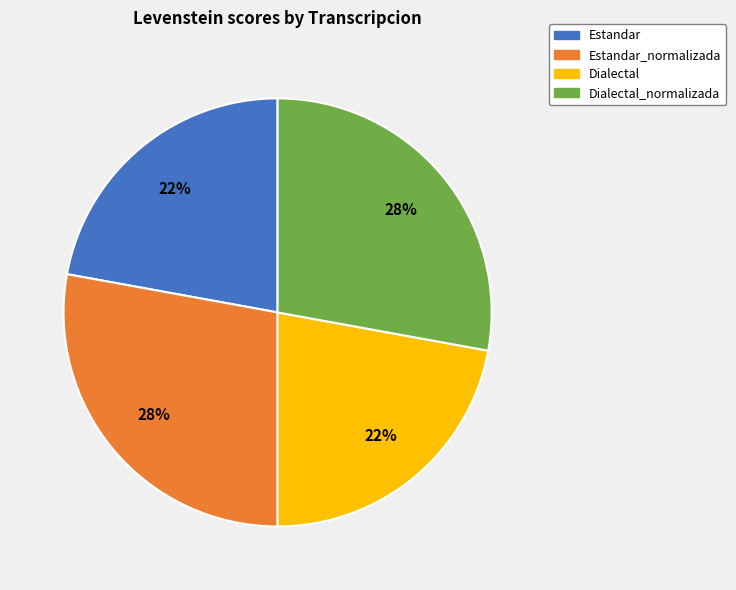

Does any single category account for the majority?

No